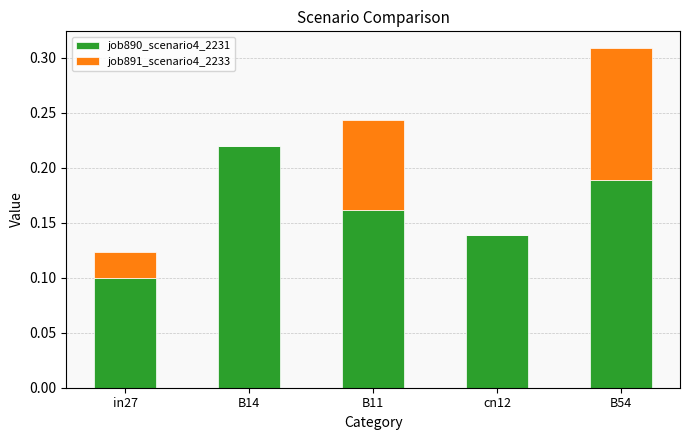

What is the sum of the job890_scenario4_2231 values at in27 and B14?

0.3